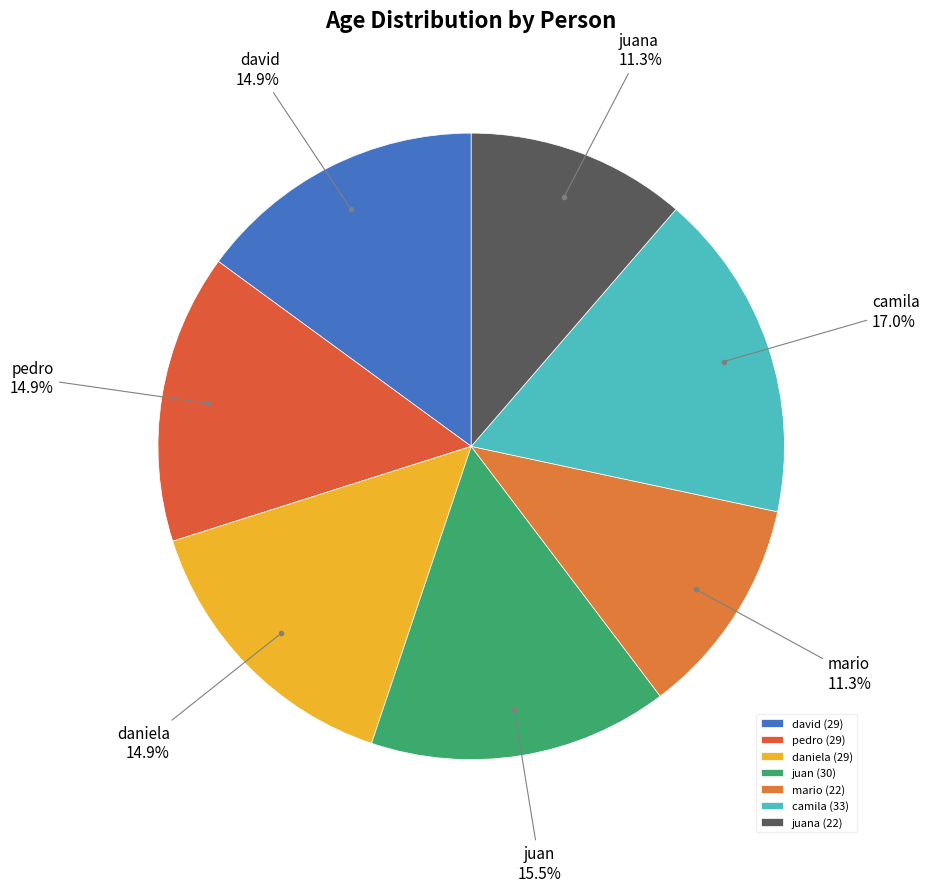

What portion of the pie excludes david?

85.1%